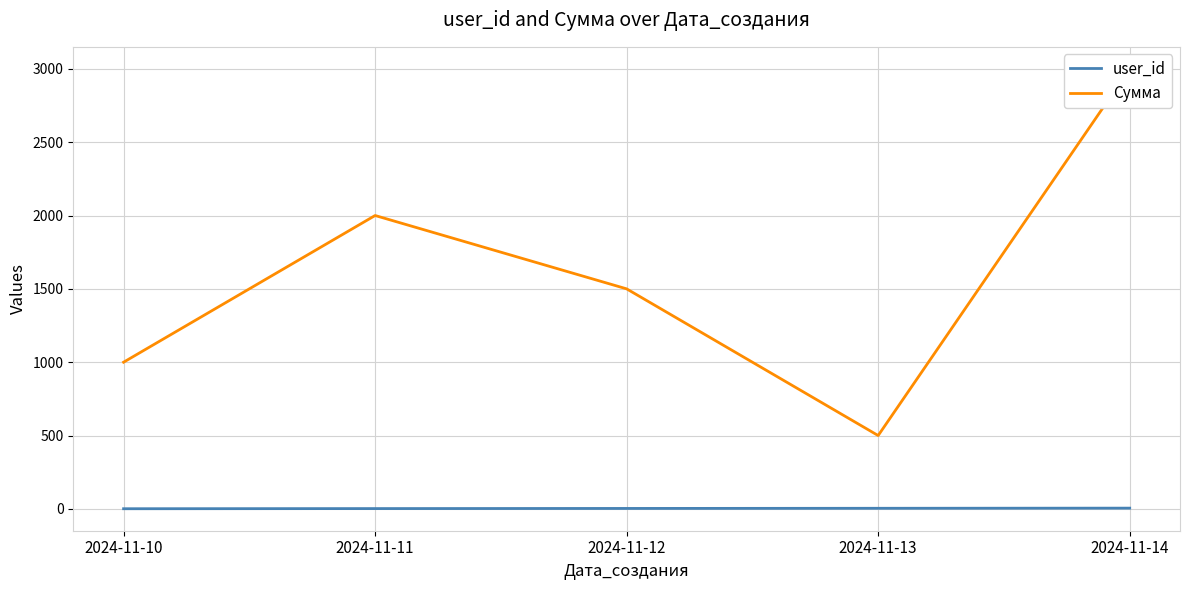

Reading left to right, what are all the values shown in this chart?

user_id: 1	2	3	4	5
Сумма: 1000	2000	1500	500	3000